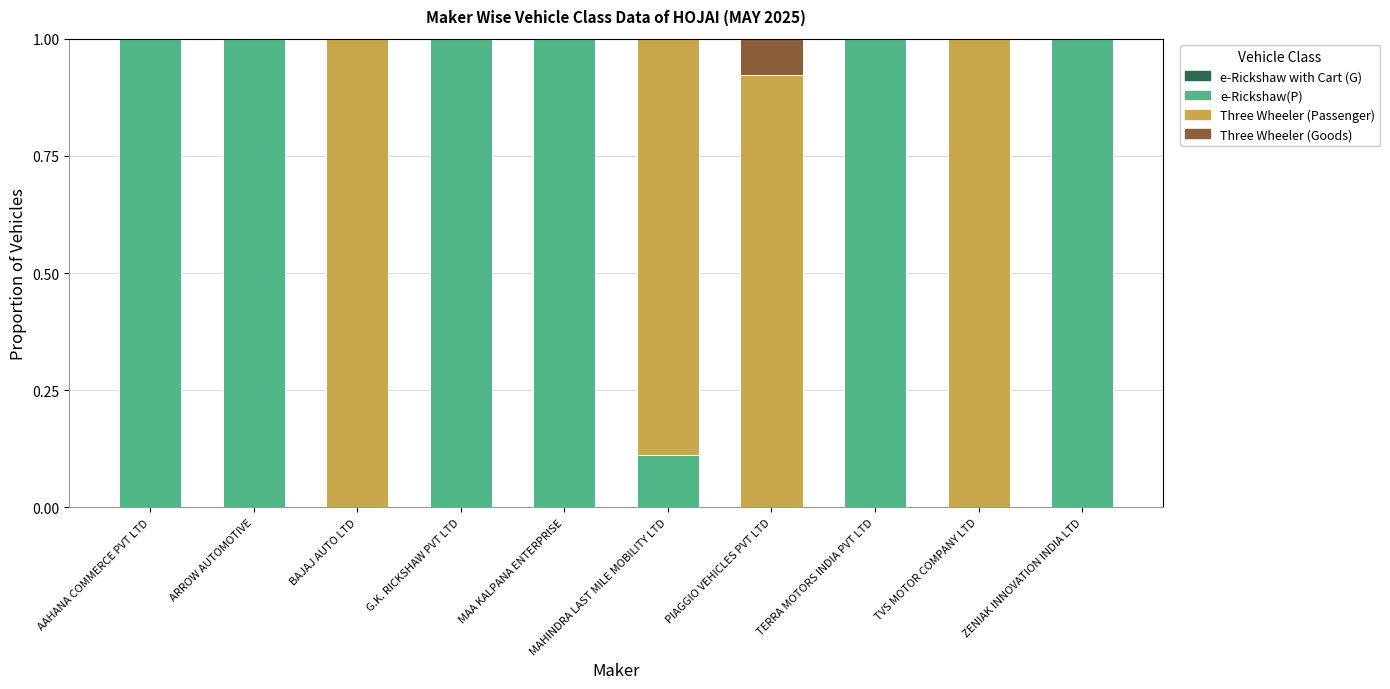

Are the bars horizontal?

No